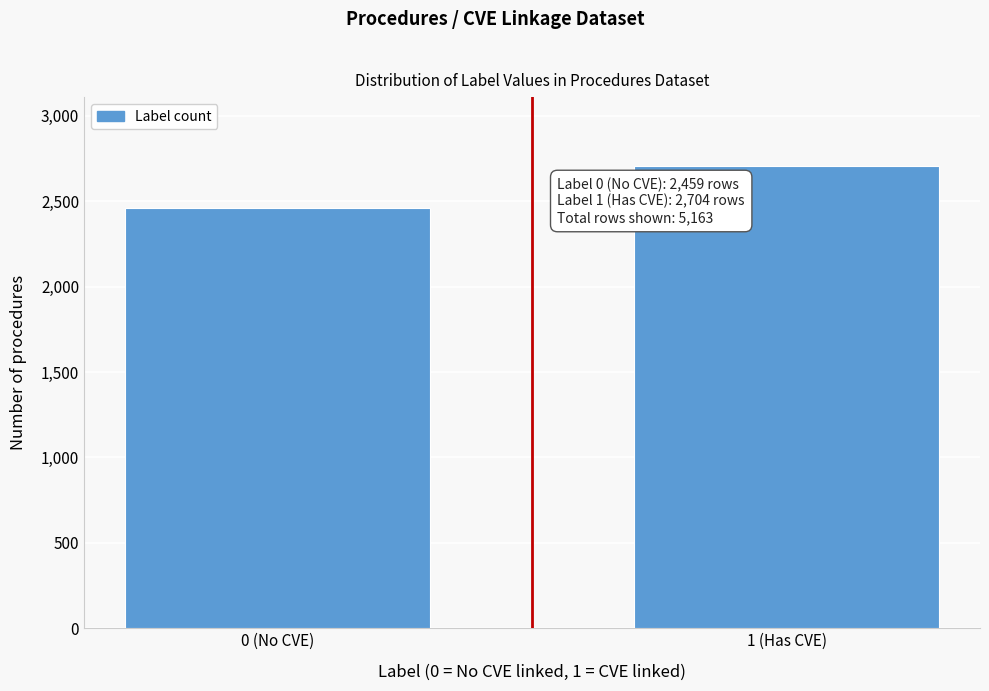

Reading left to right, list all the values displayed in this chart.

0 (No CVE)=2459	1 (Has CVE)=2704